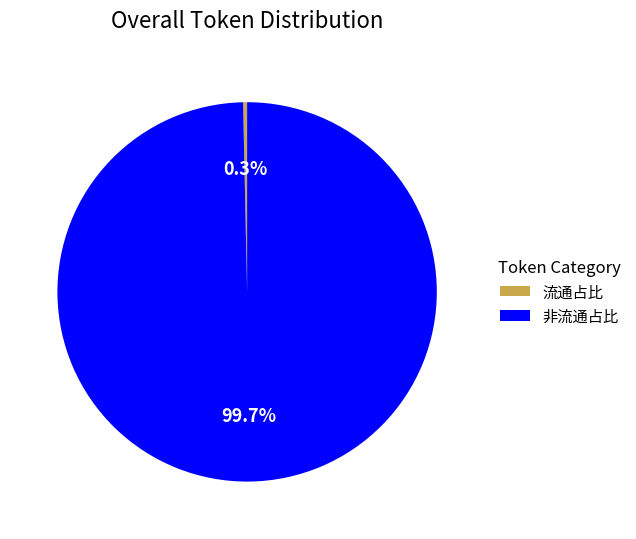

Count the number of slices in the pie.

2